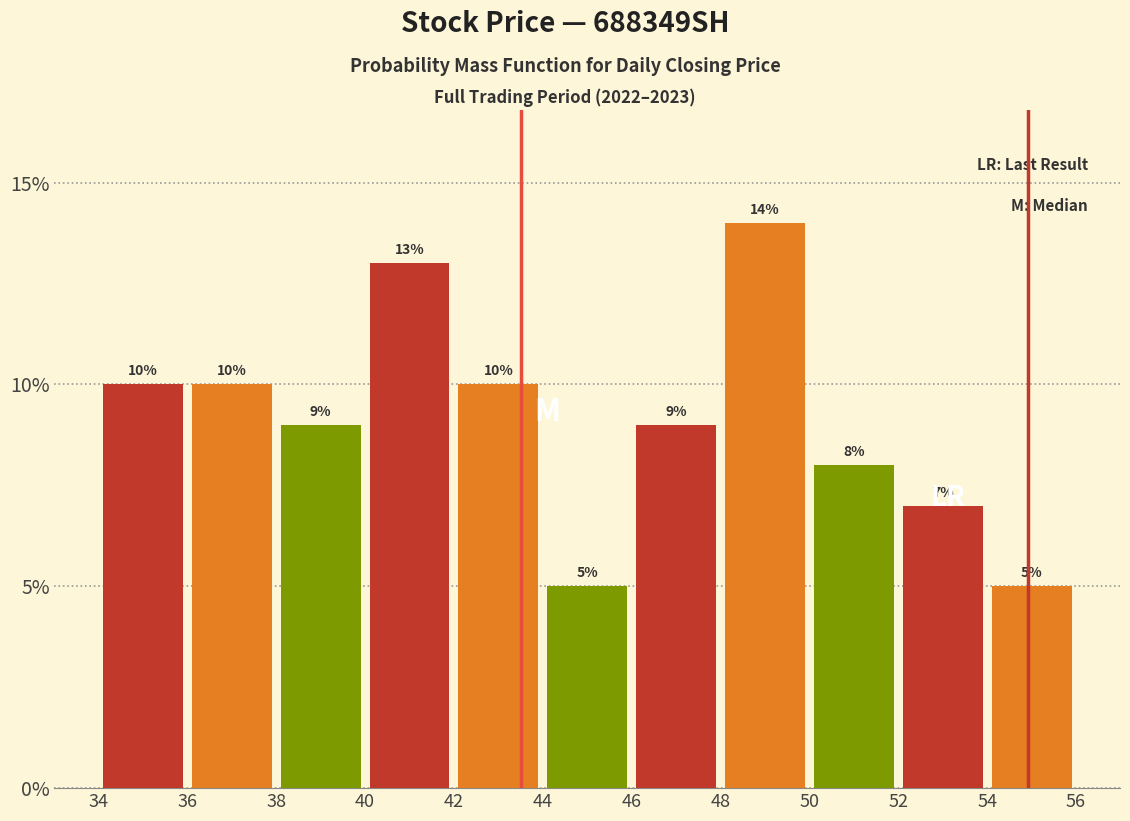

Over which range of the x-axis is the bar tallest?

48 to 50